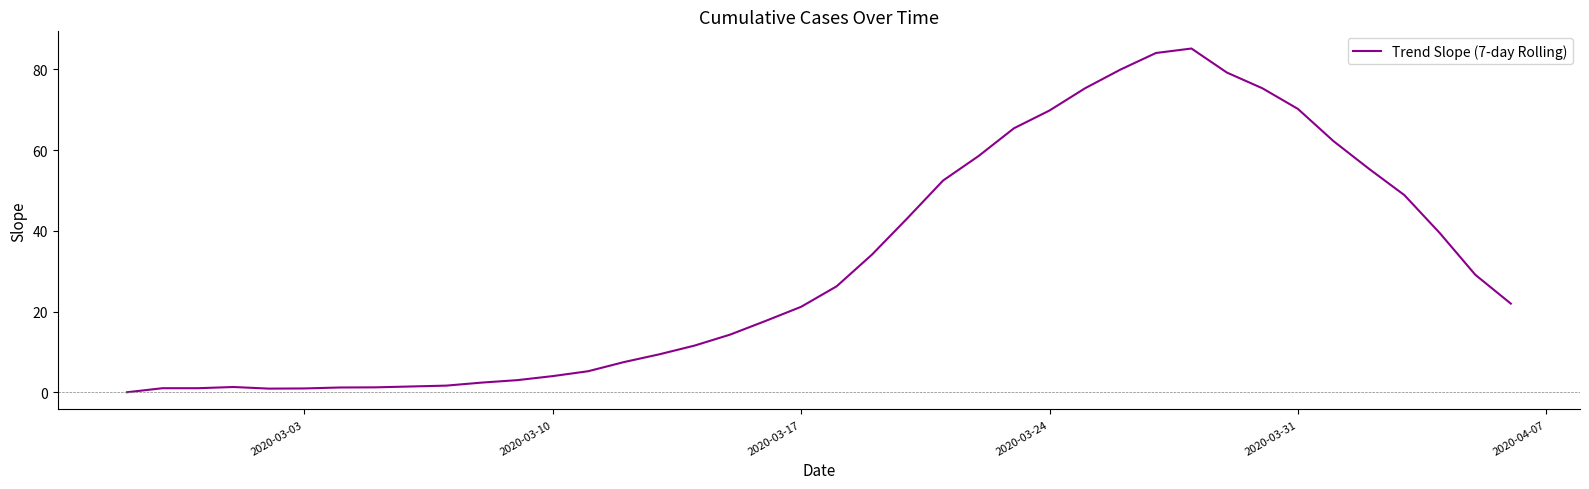

What is the greatest value displayed?

85.2